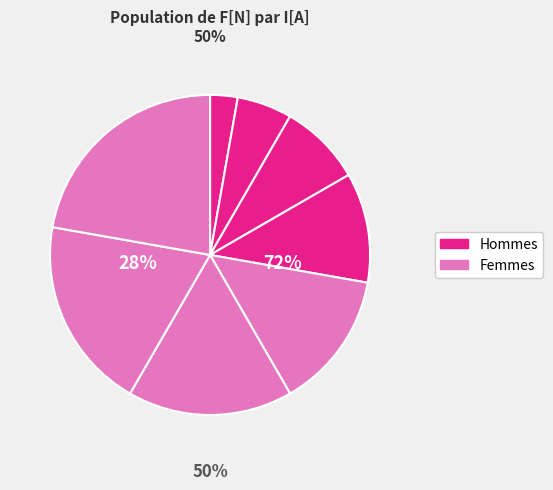

The 3.5 A slice represents 19% of the pie. True or false?

True